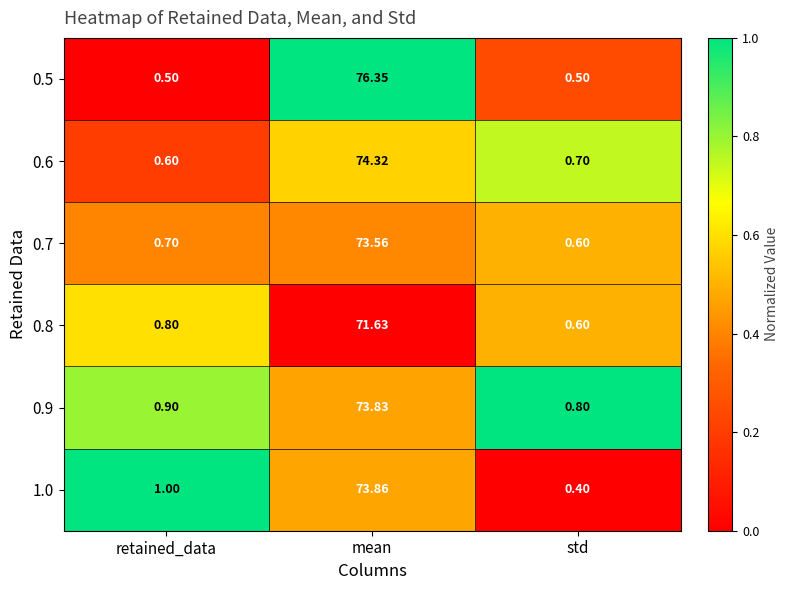

At which label is 0.7 closest to 37?

retained_data